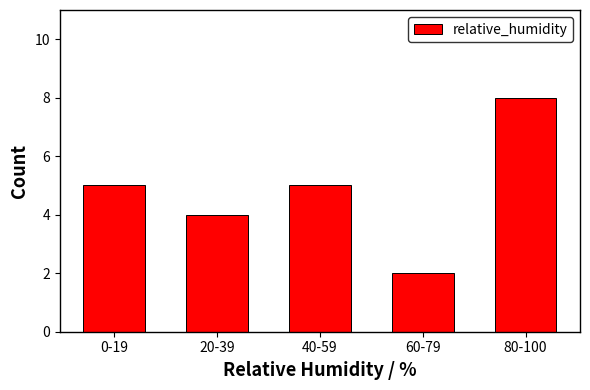

Reading left to right, what are all the values shown in this chart?

5	4	5	2	8